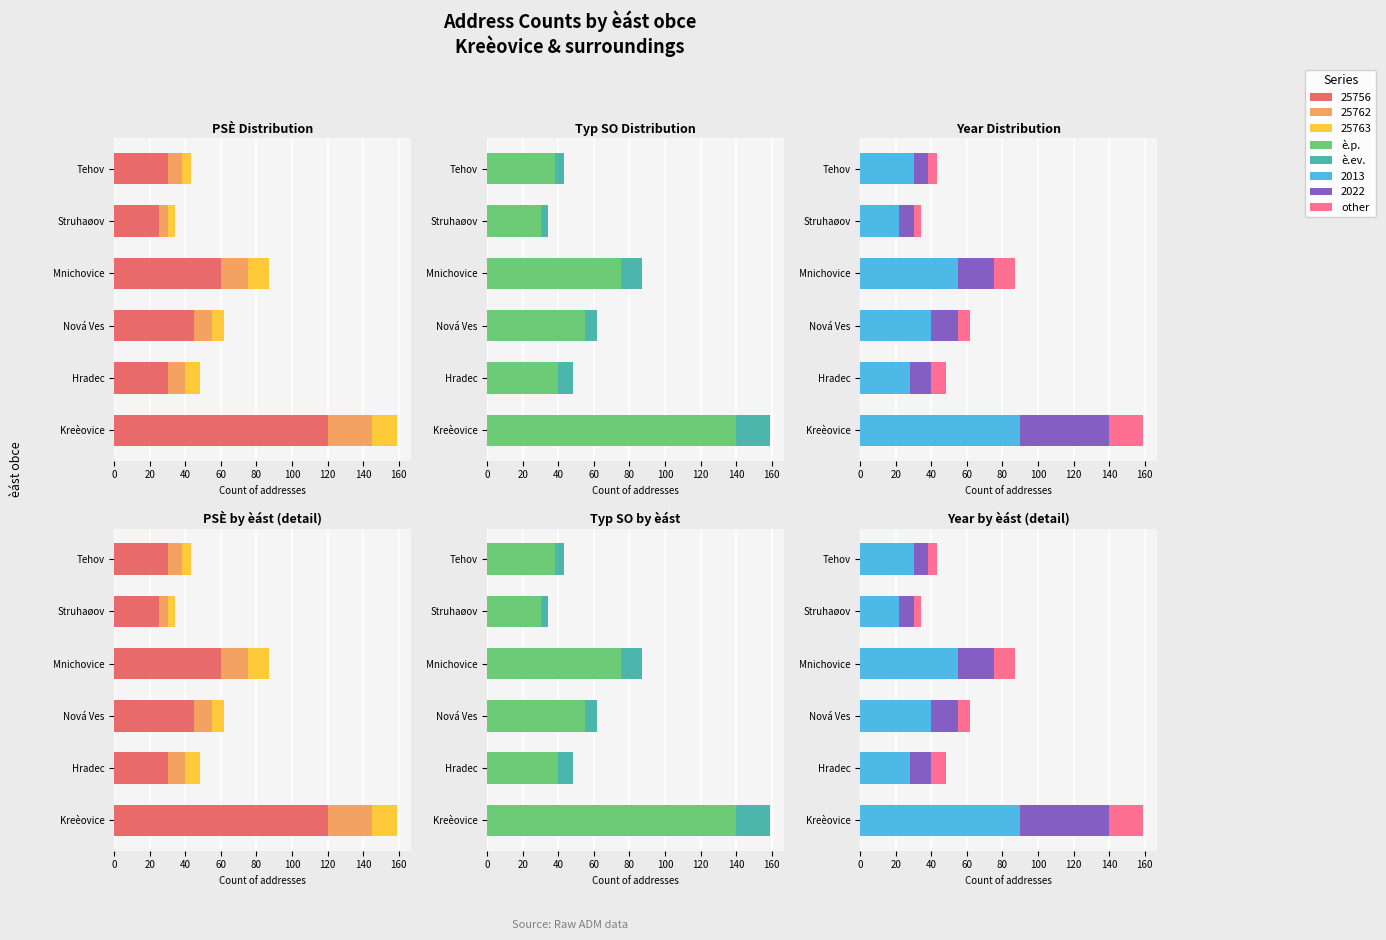

Between Mnichovice and Struhаøov, which series saw the biggest shift?

è.p.